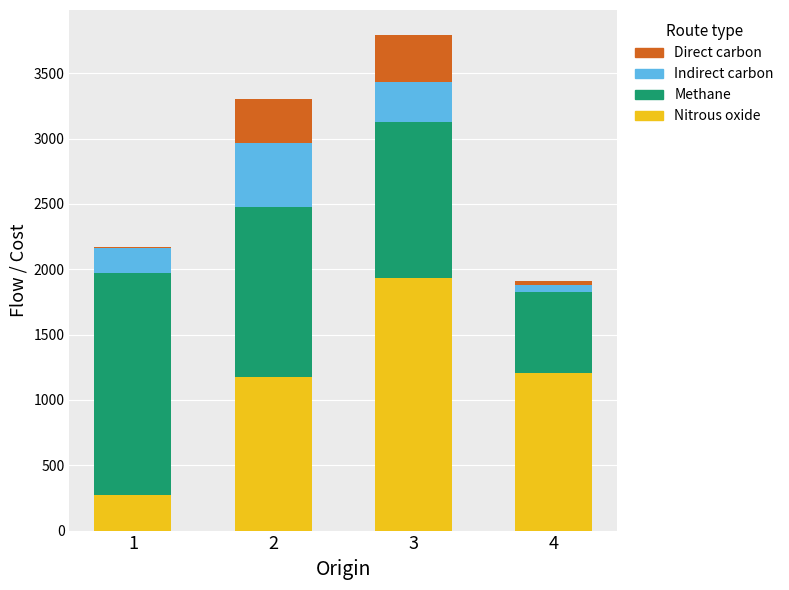

What are all the series names shown in the legend?

Direct carbon, Indirect carbon, Methane, Nitrous oxide